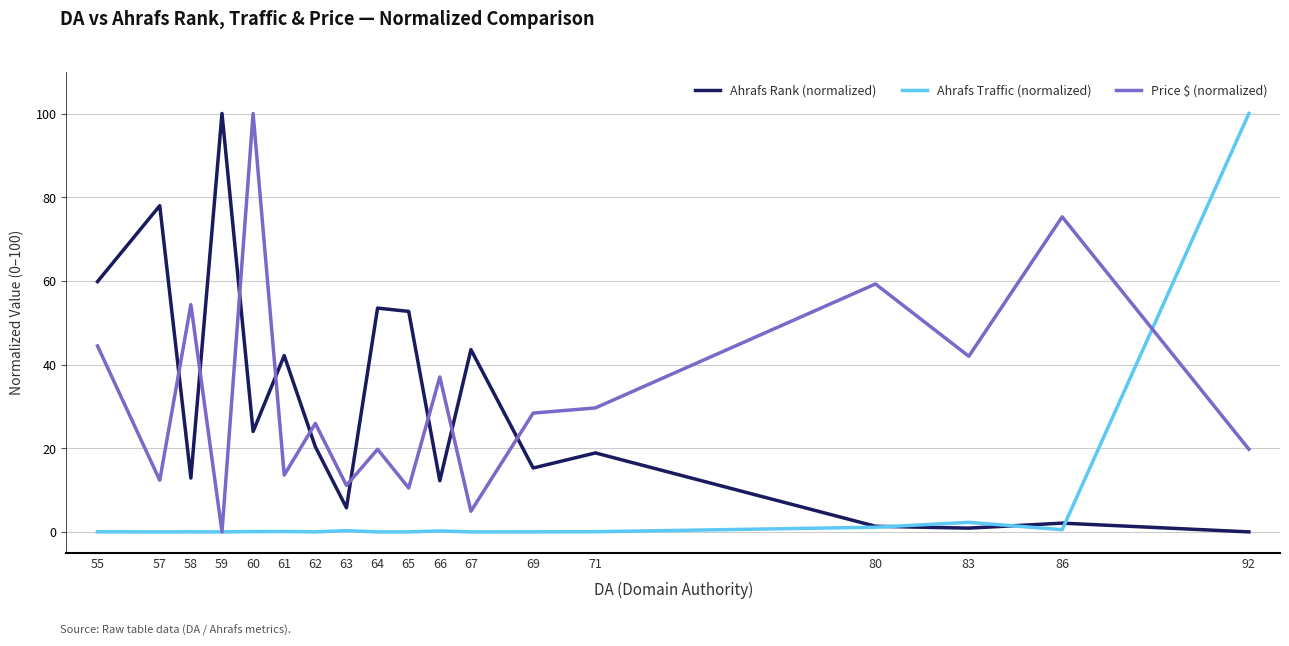

True or false: Ahrafs Rank (normalized) and Price $ (normalized) cross at least once.

True